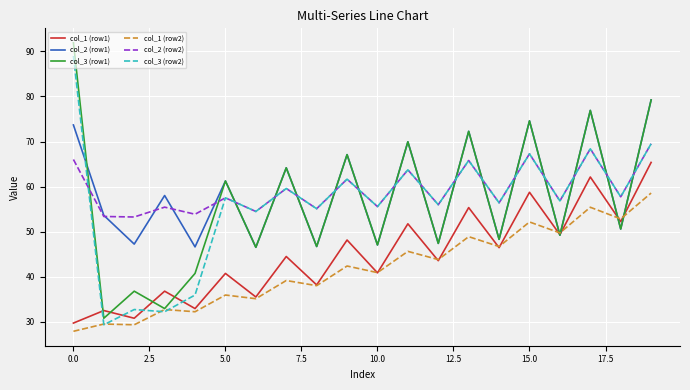

What is the greatest value displayed?

91.9